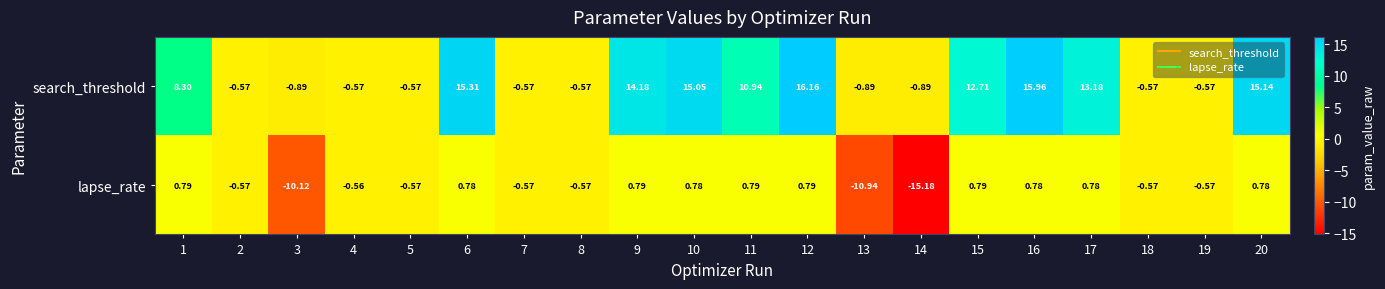

Which series has the largest range (max minus min)?

search_threshold